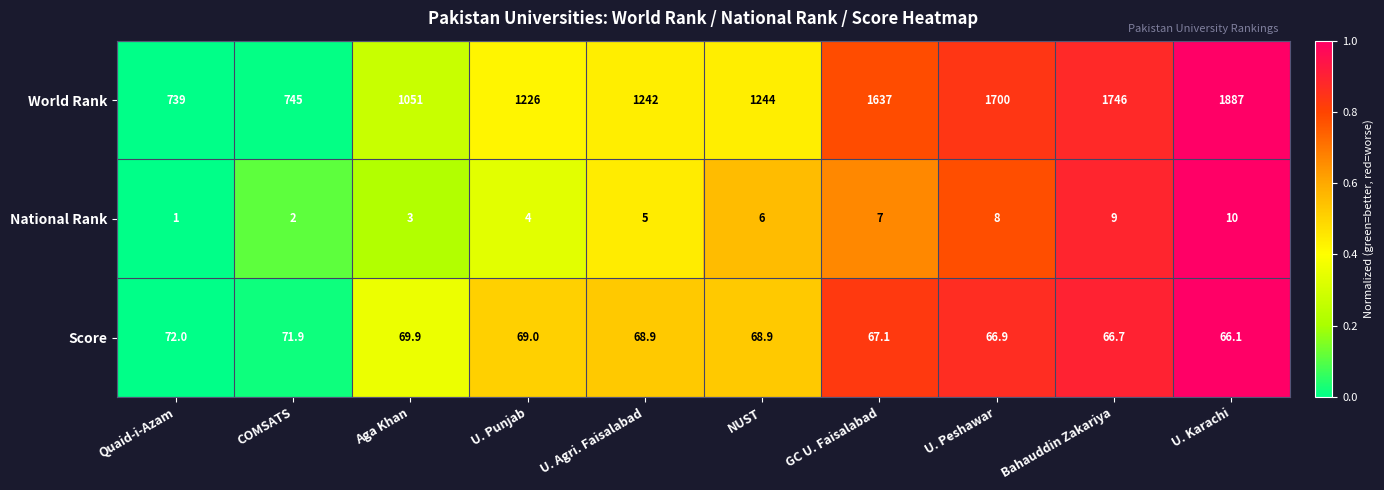

What is the difference between the maximum and second lowest values in the National Rank series?

8.0